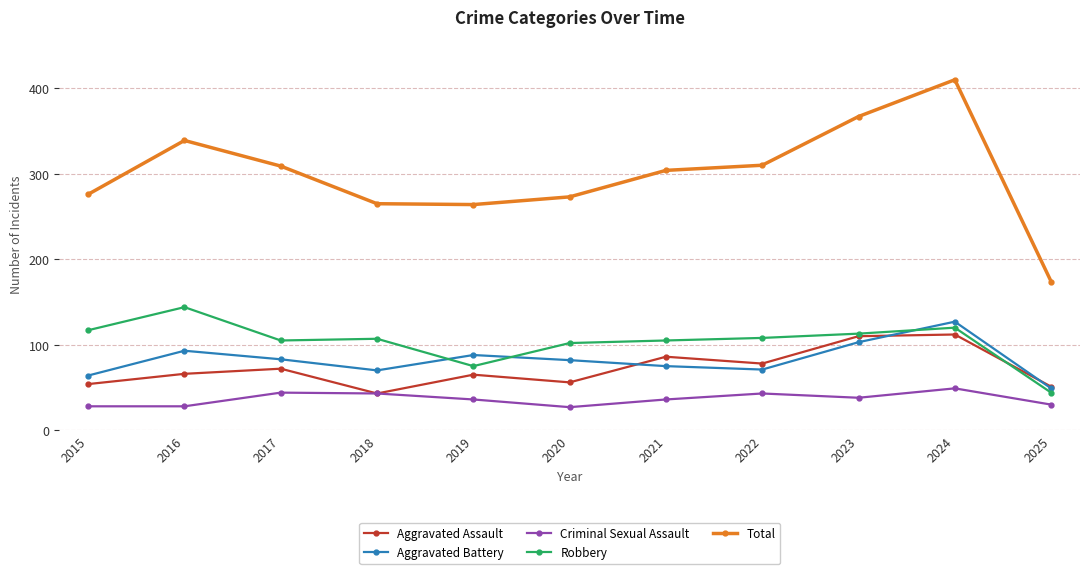

Is this an area chart (filled region under the line)?

No